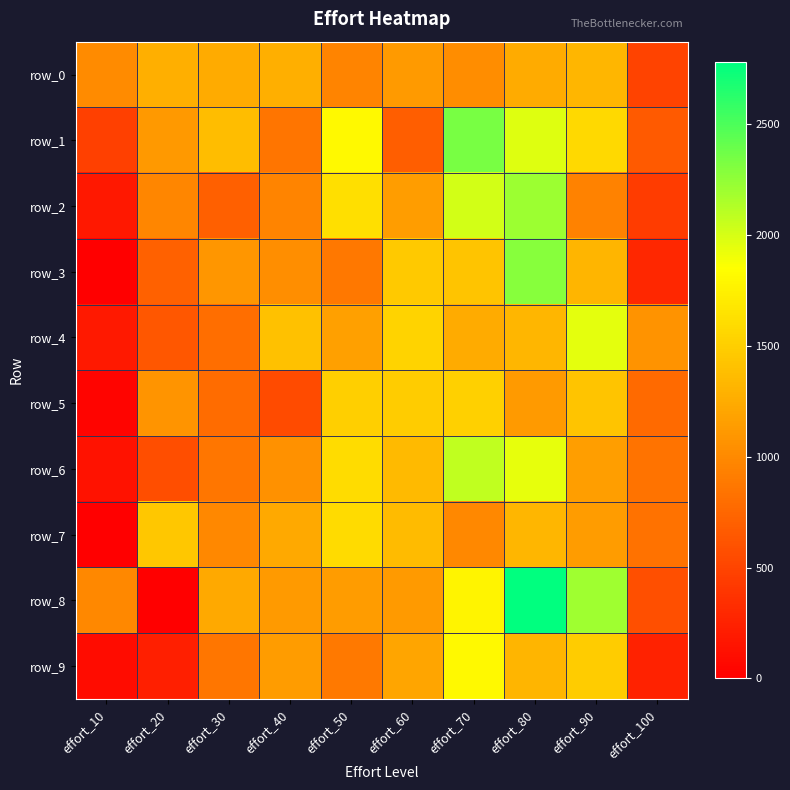

Which series has the largest range (max minus min)?

row_8